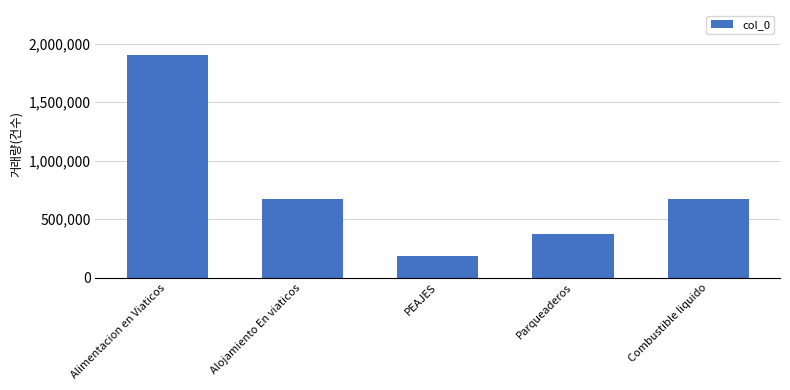

What is the difference between the maximum and minimum values?

1720493